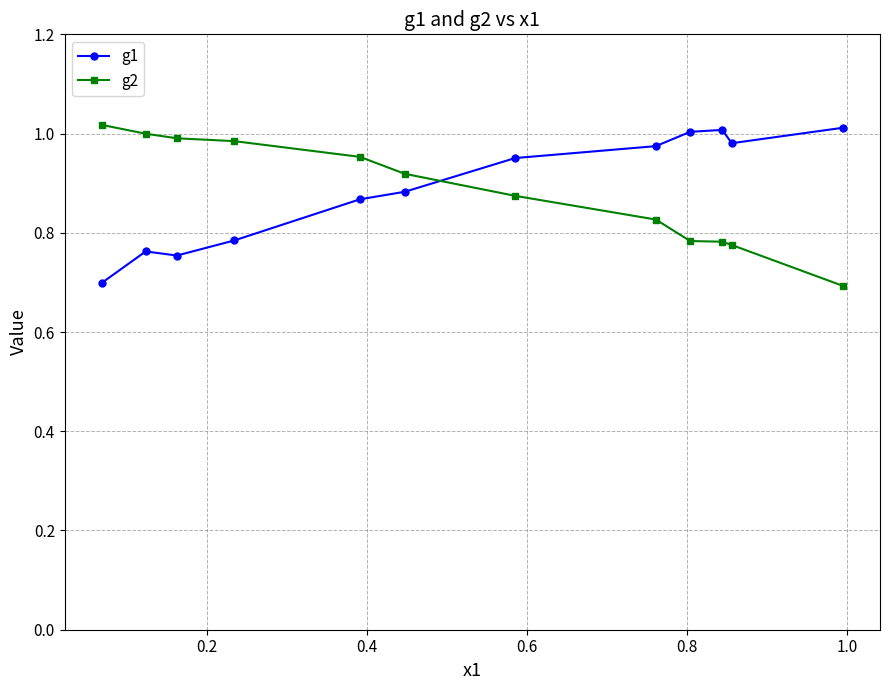

True or false: g2 and g1 cross at least once.

True